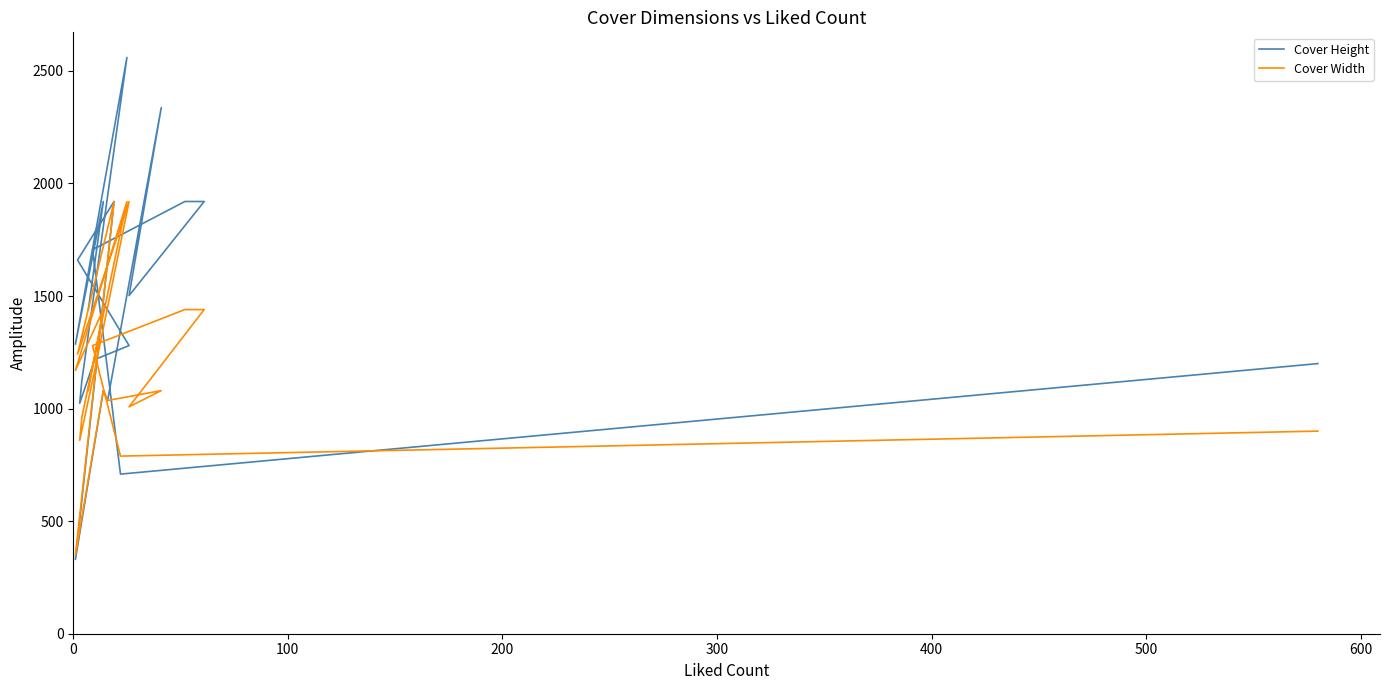

In Cover Width, how many points are higher than both neighbors (excluding endpoints)?

6